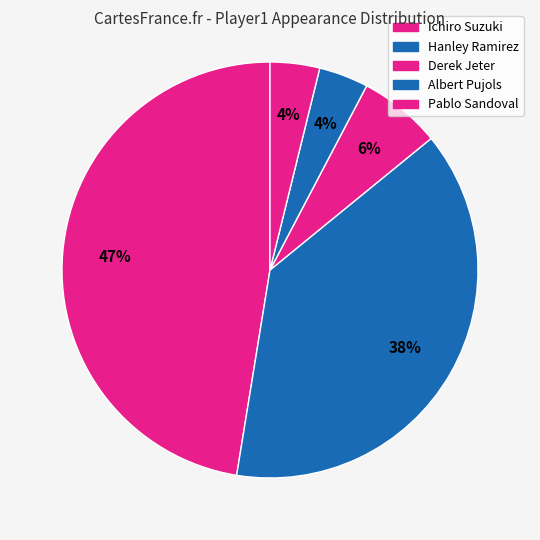

Is it true that Albert Pujols is 18% of the pie?

False